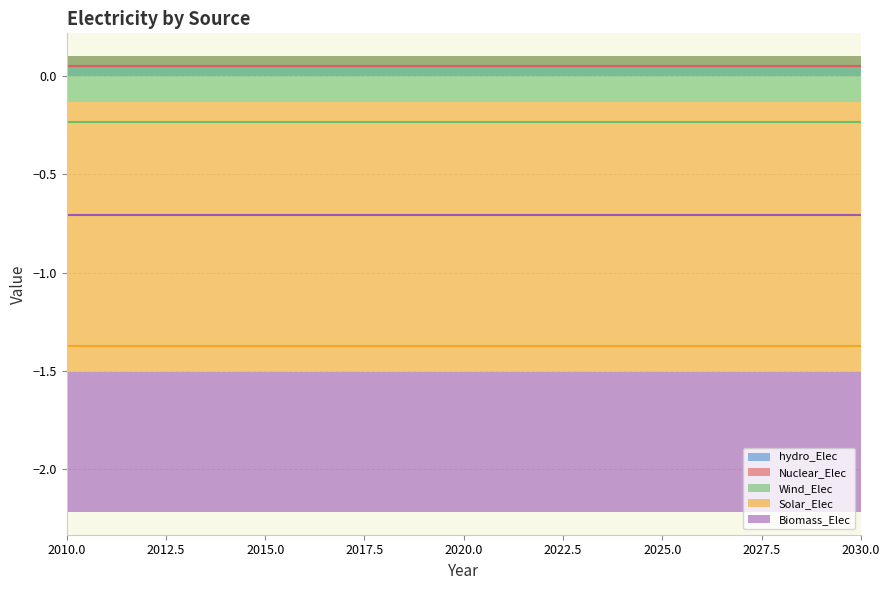

What is the spread (max minus min) of values at 2020?

1.4